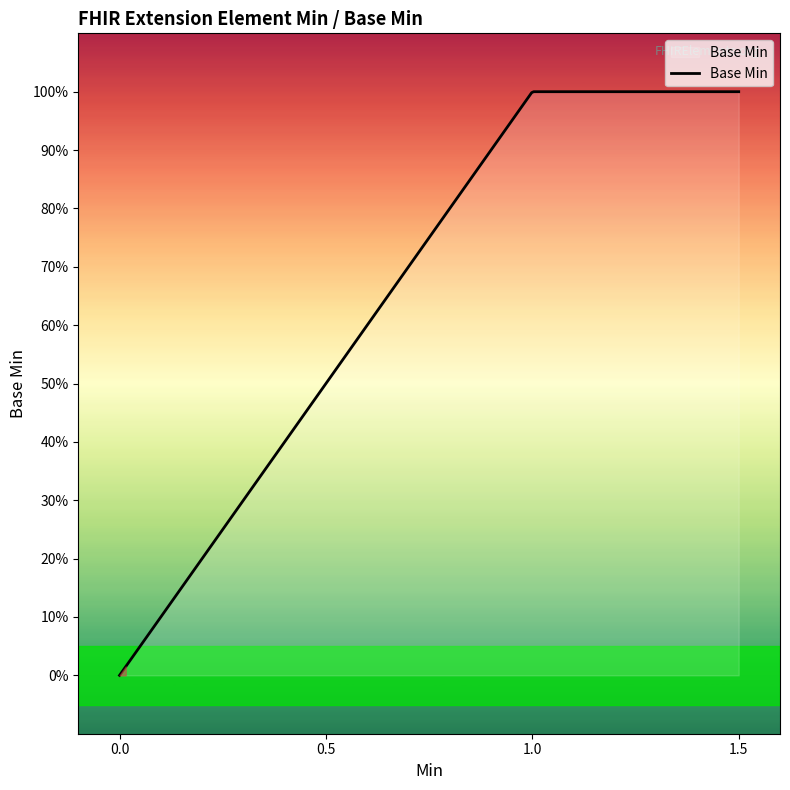

What is the maximum value shown in the chart?

1